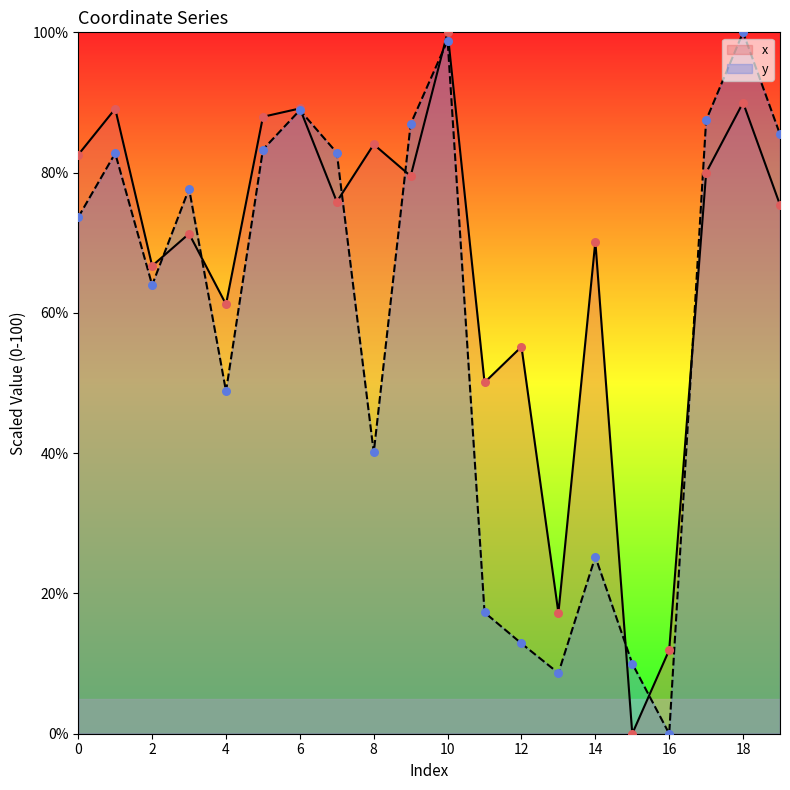

Is the value of y at 12 greater than the value of x at 11?

No